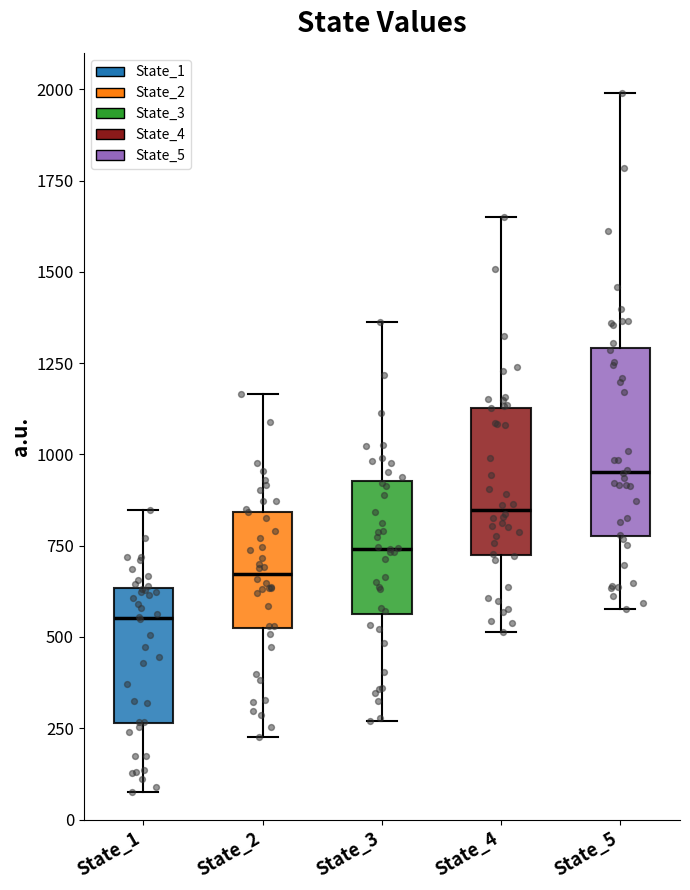

Which box's median line is the highest?

State_5